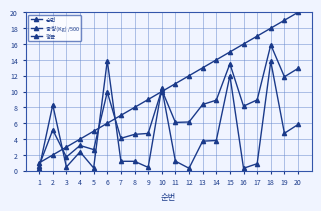

What is the maximum value shown in the chart?

20.0